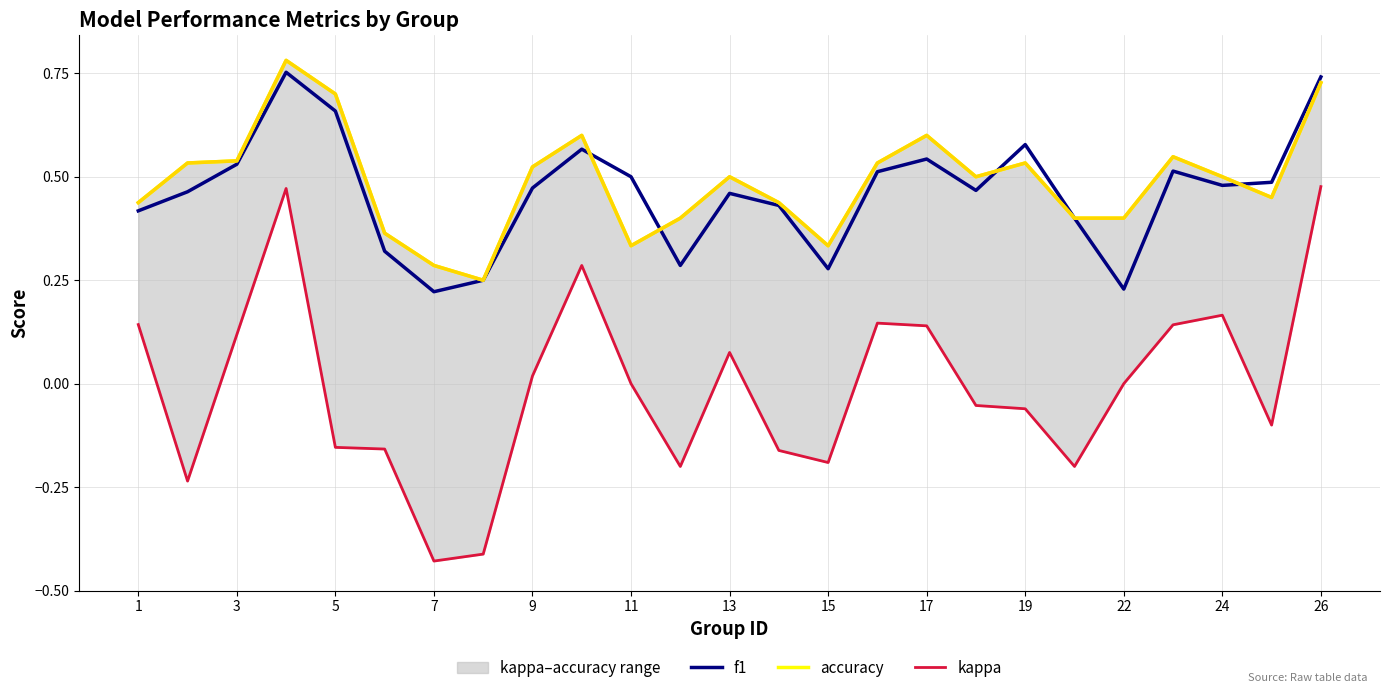

The value of f1 at 23 is 0.5. True or false?

True